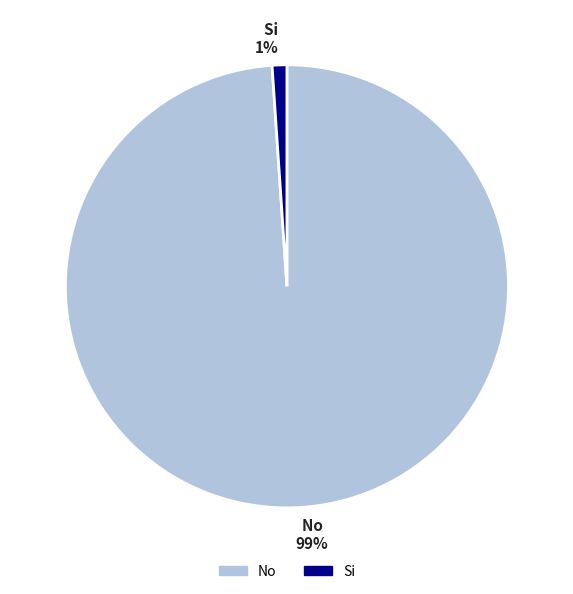

To the nearest percent, what percentage of the pie is Si?

1%